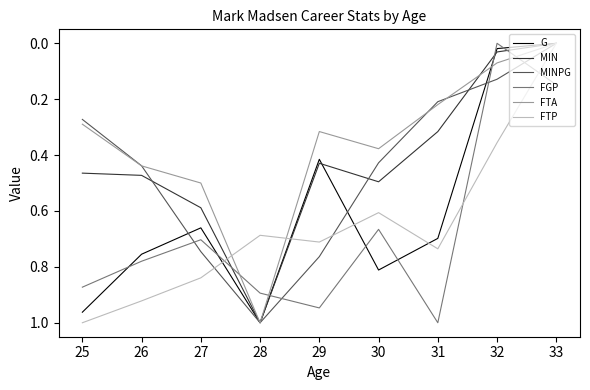

At which label does FTP reach its peak?

25